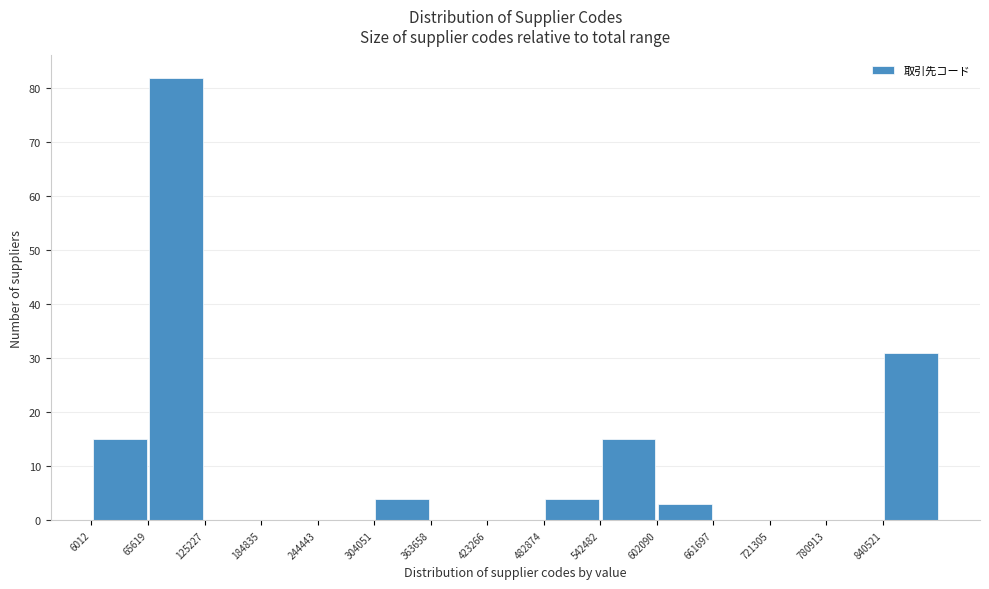

What is the height of the bar covering 540000 to 600000 on the x-axis? Neither the bar edges nor the heights are printed on the chart, so give them approximately, as read against the axes.

15